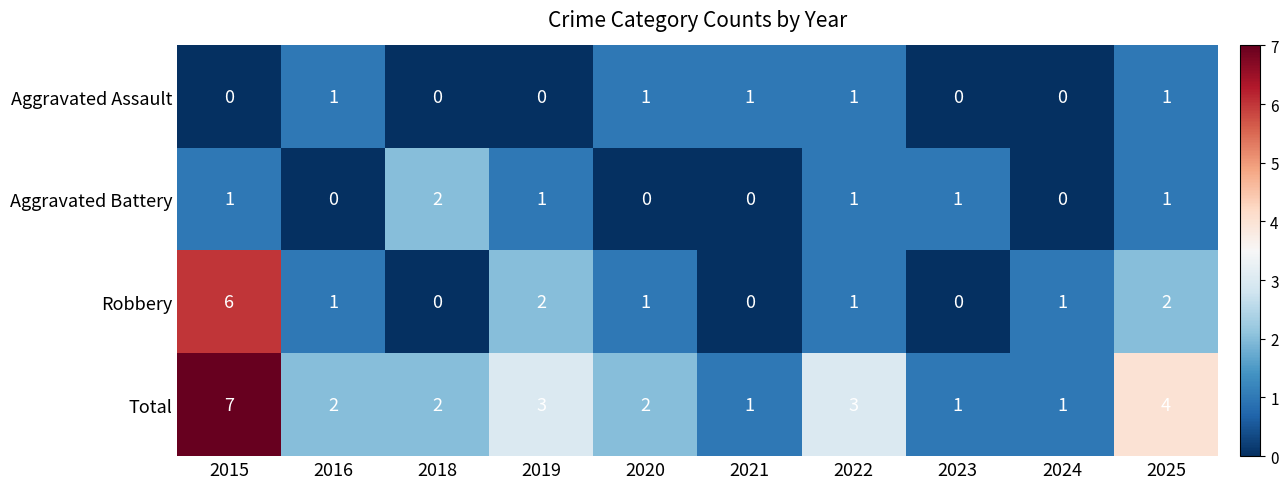

Which category has the highest value in the Robbery series?

2015